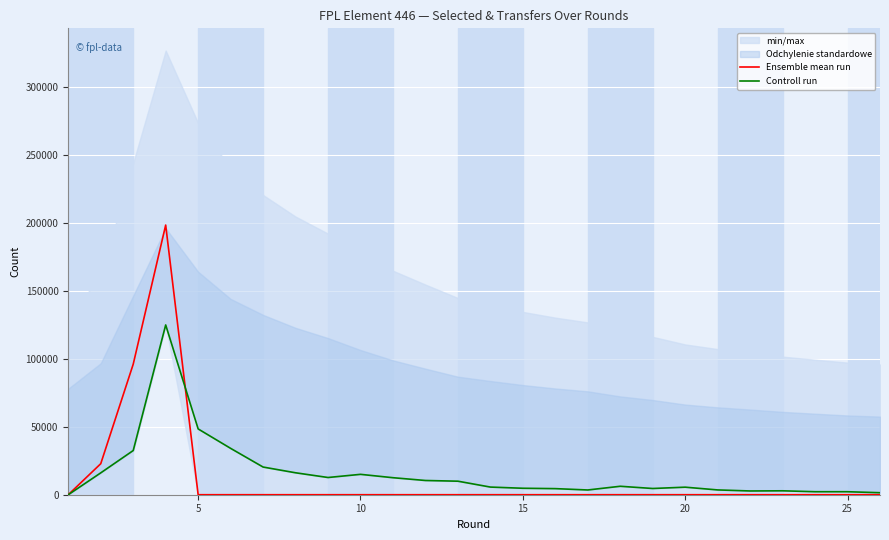

After their last crossing, which series has the higher values: Controll run or Ensemble mean run?

Controll run